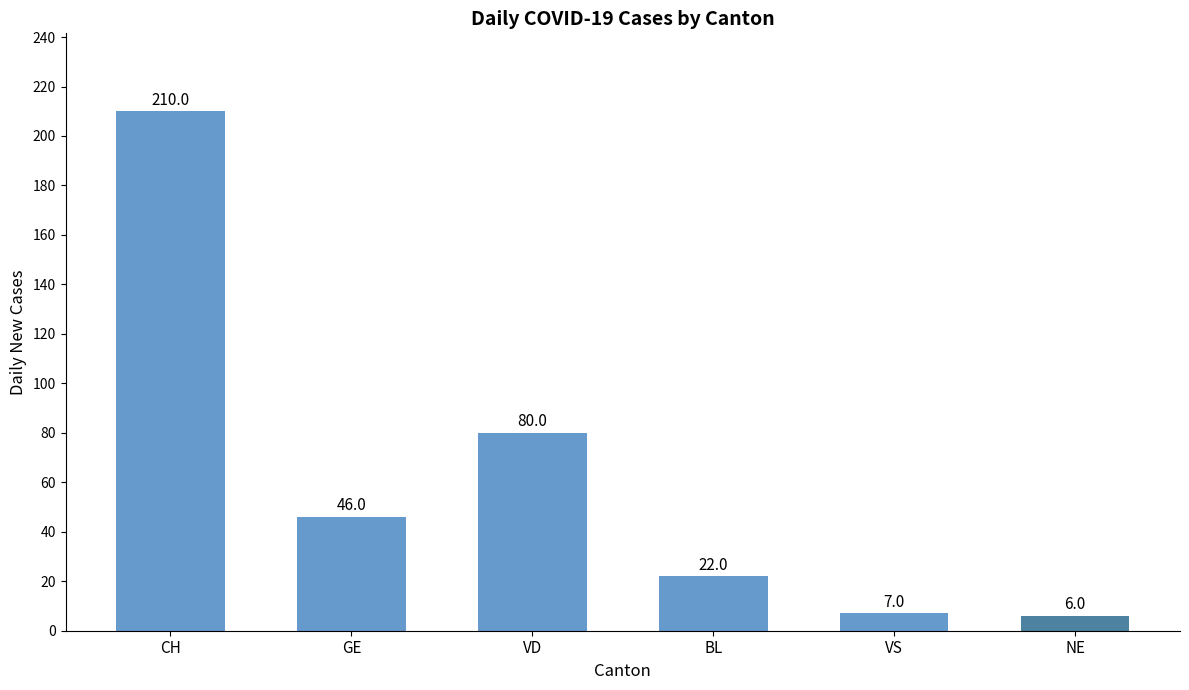

The chart shows a value of 297 at CH. True or false?

False